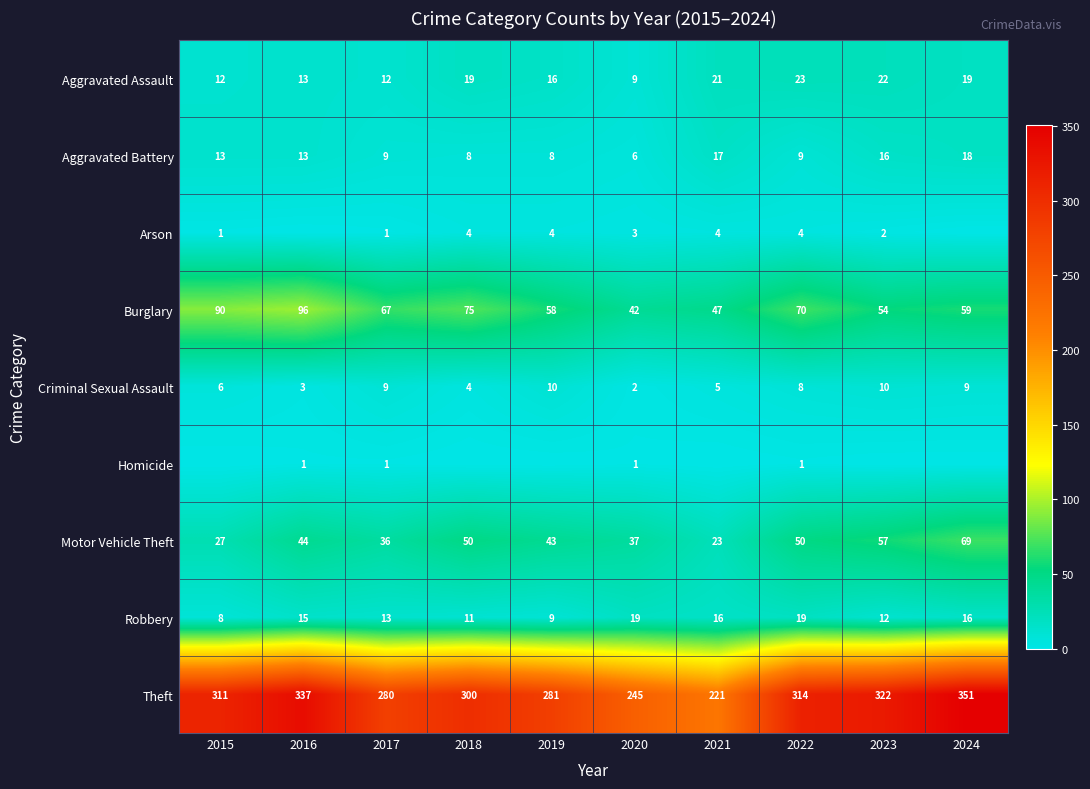

Is it true that Aggravated Assault equals 17 at 2017?

False